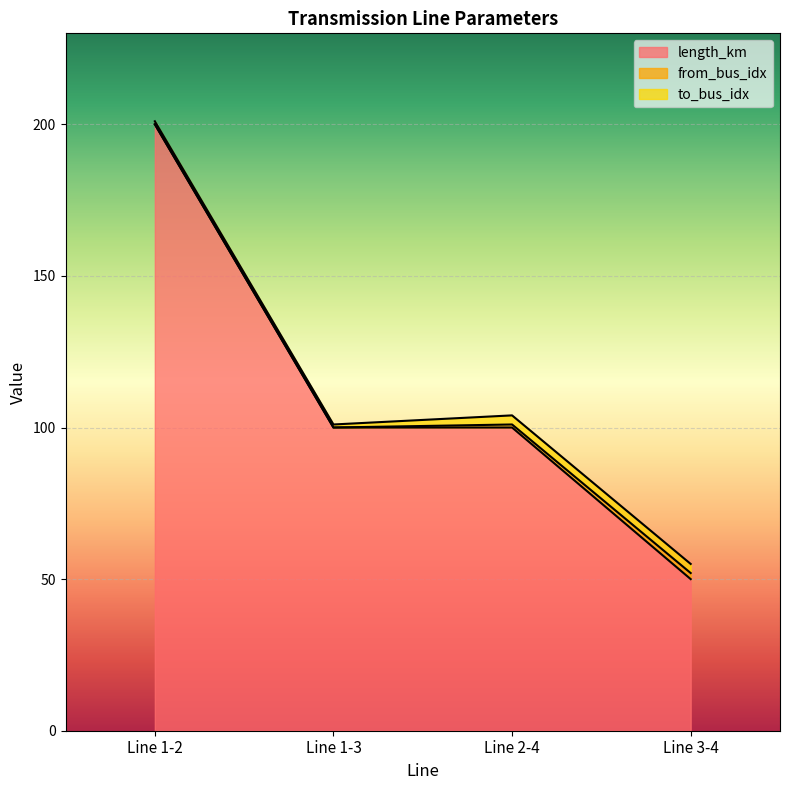

The value of to_bus_idx at Line 1-2 is 1. True or false?

True